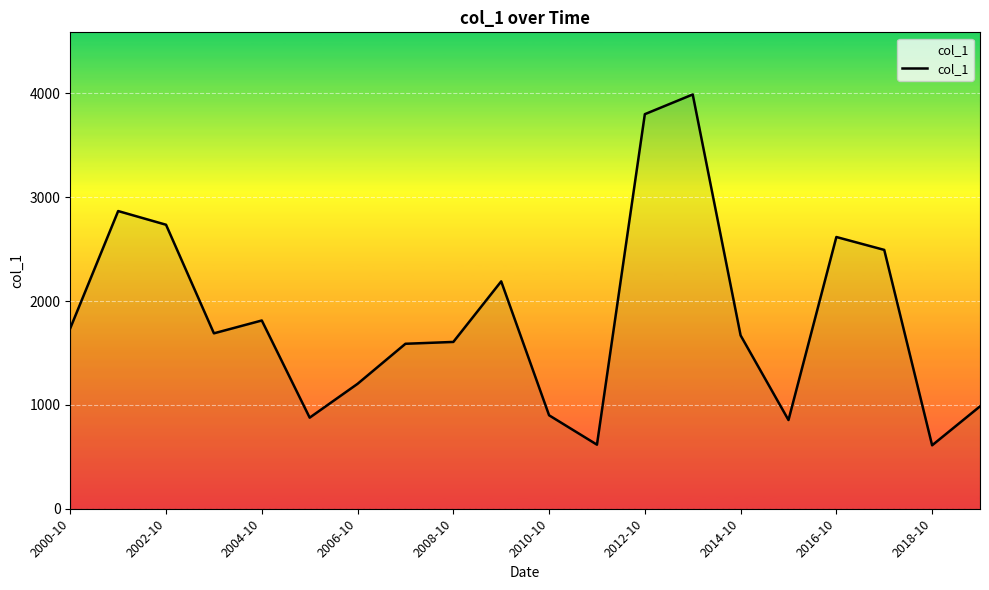

What is the minimum value shown in the chart?

610.9